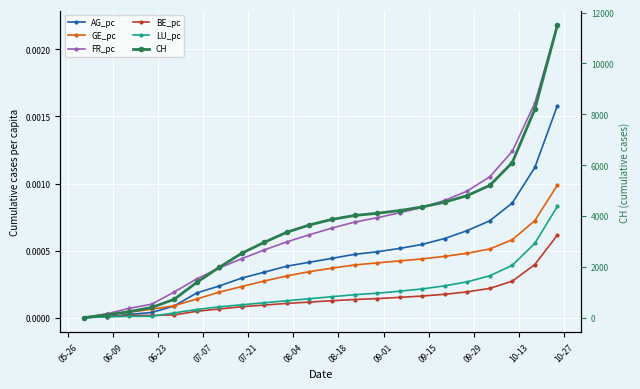

Is it true that FR_pc equals 0.0 at 07-21?

False